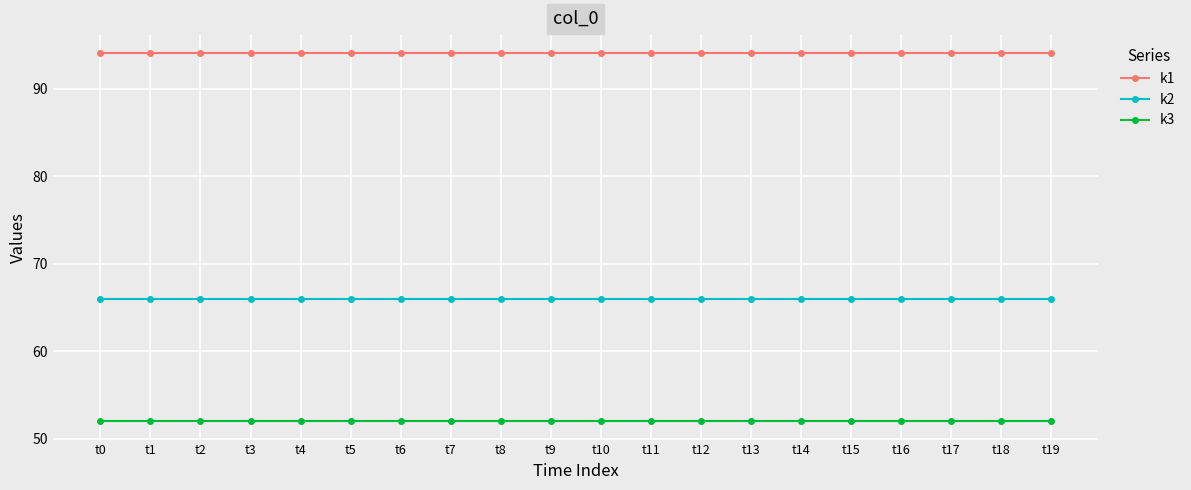

What is the maximum value for k2?

66